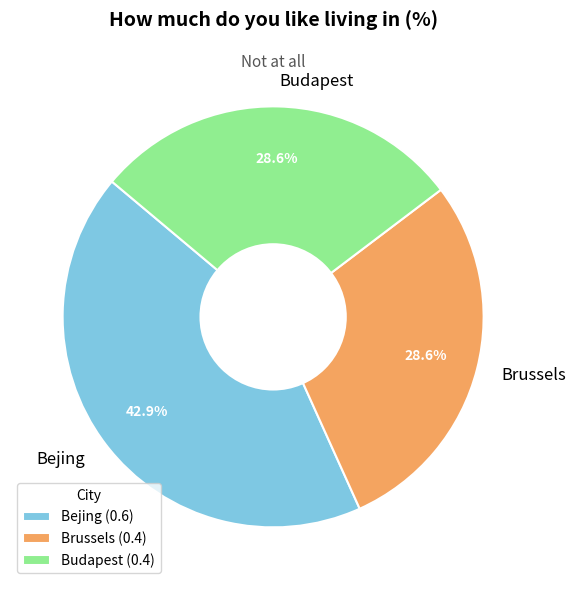

To the nearest percent, what is the combined percentage of Brussels and Bejing?

71%